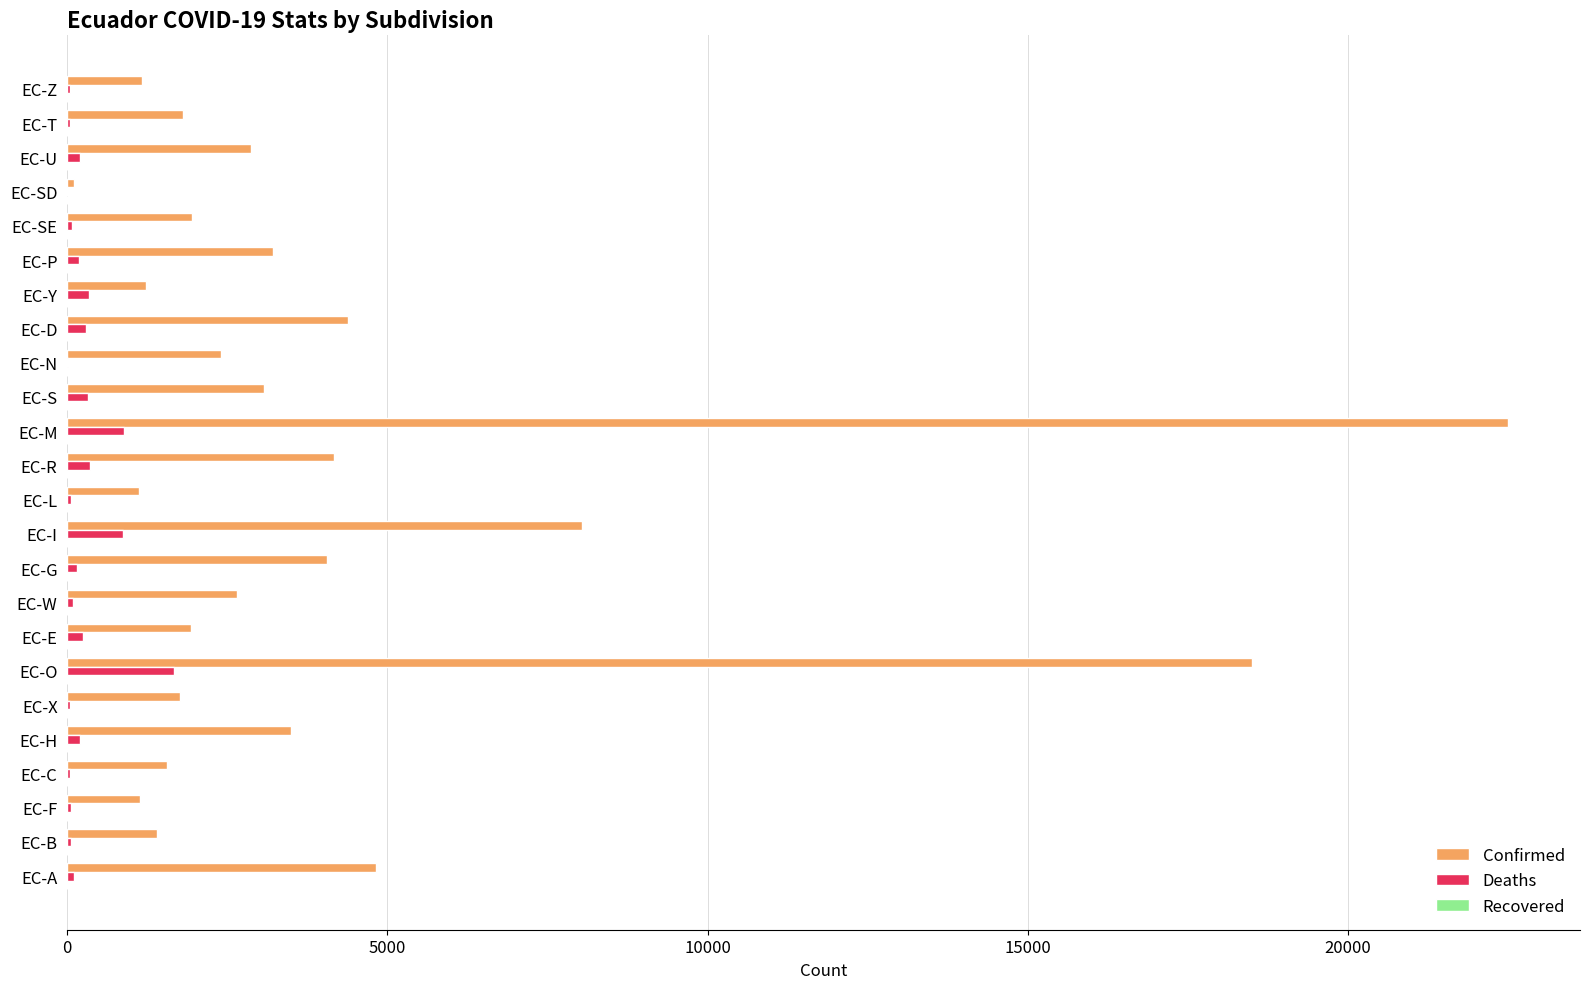

What is the maximum value for Confirmed?

22501